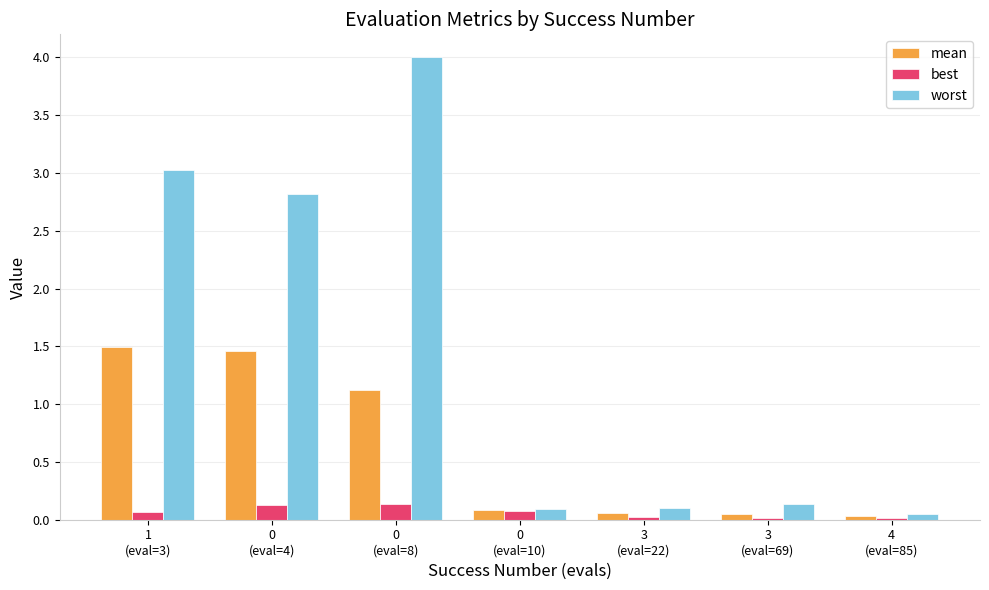

What is the total value across all series at 0
(eval=4)?

4.4